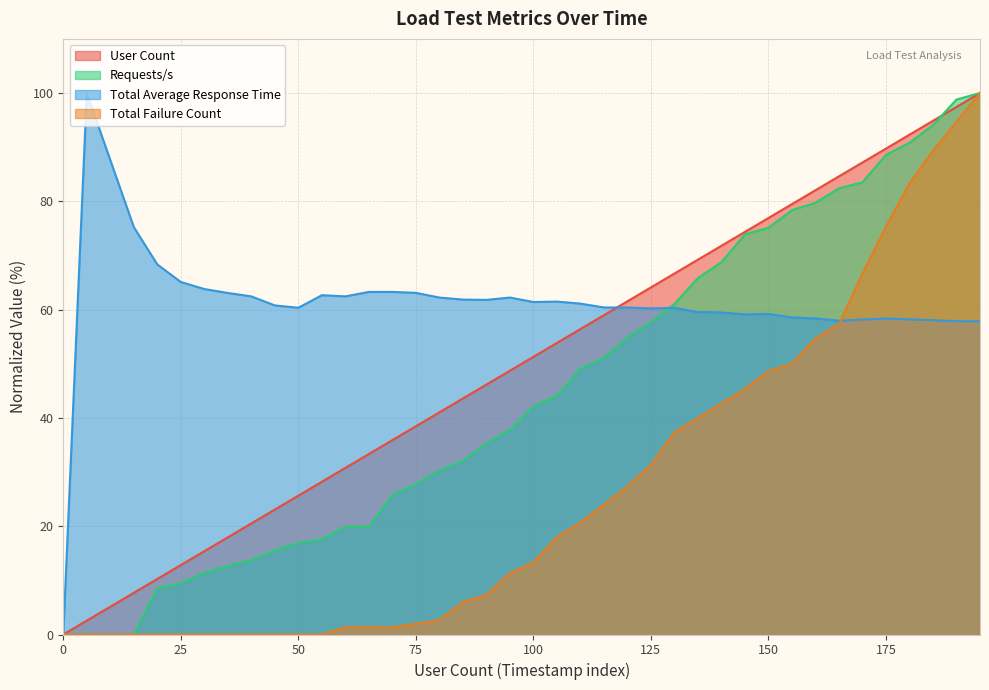

List the series in order of their peak value, highest first.

User Count, Requests/s, Total Average Response Time, Total Failure Count